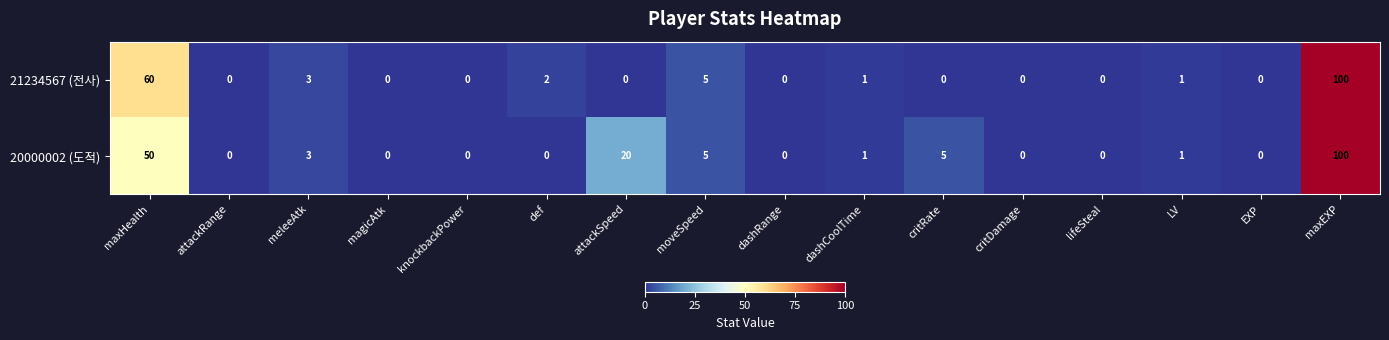

At which category is the sum across all series the highest?

maxEXP